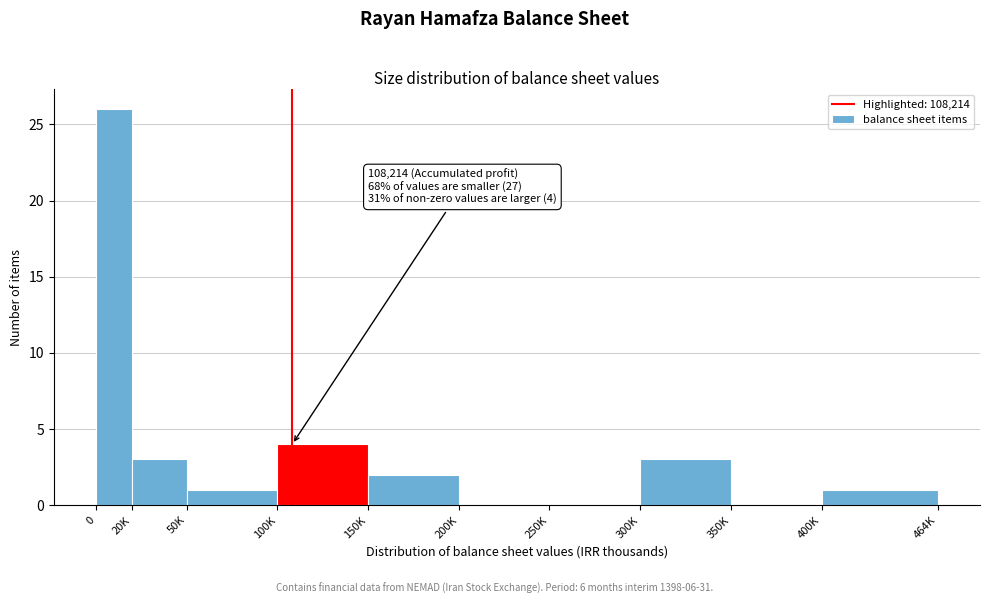

Reading left to right, list all the values displayed in this chart.

0=26	20K=3	50K=1	100K=4	150K=2	200K=0	250K=0	300K=3	350K=0	400K=1